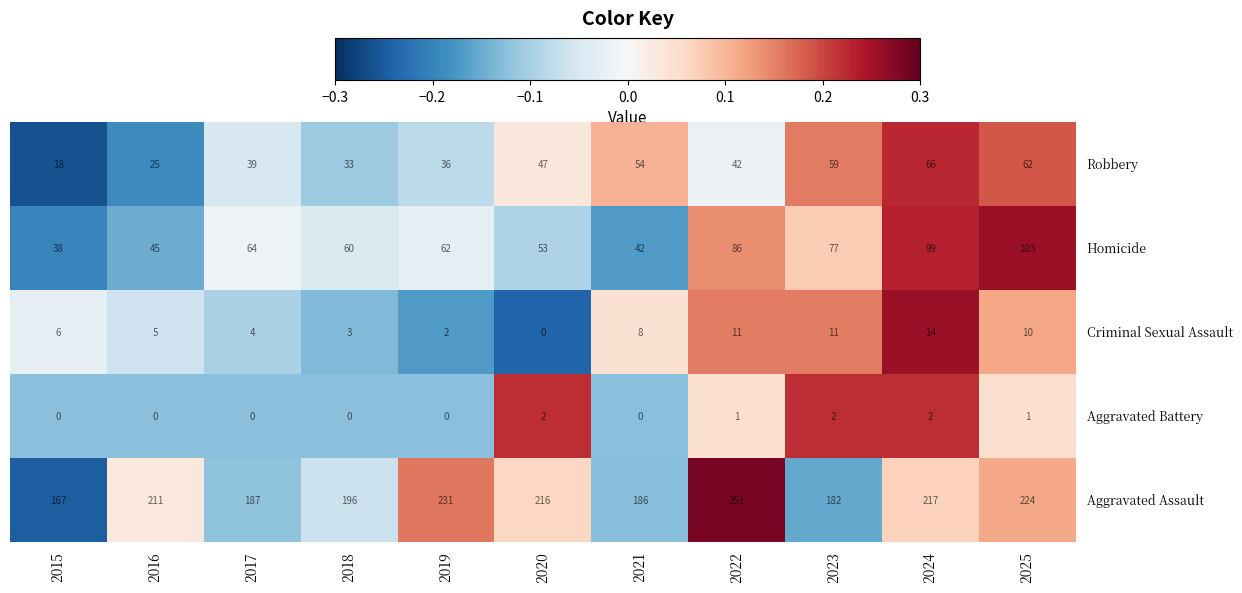

What is the greatest value displayed?

251